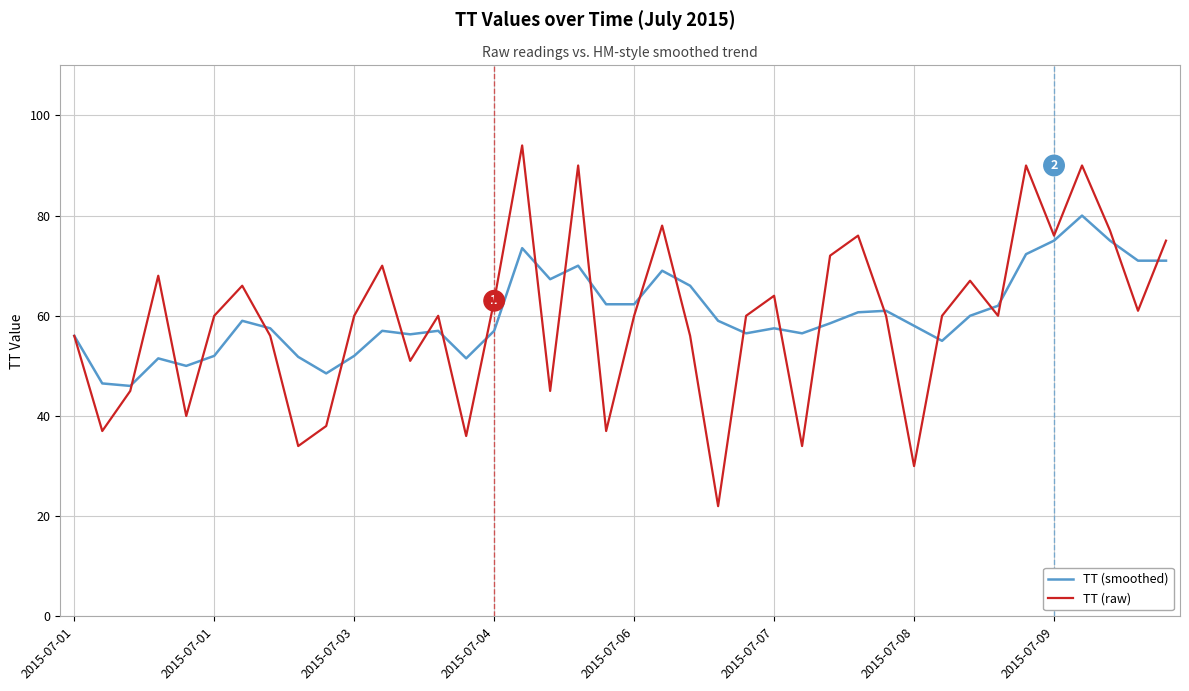

Which series has the widest spread of values?

TT (raw)